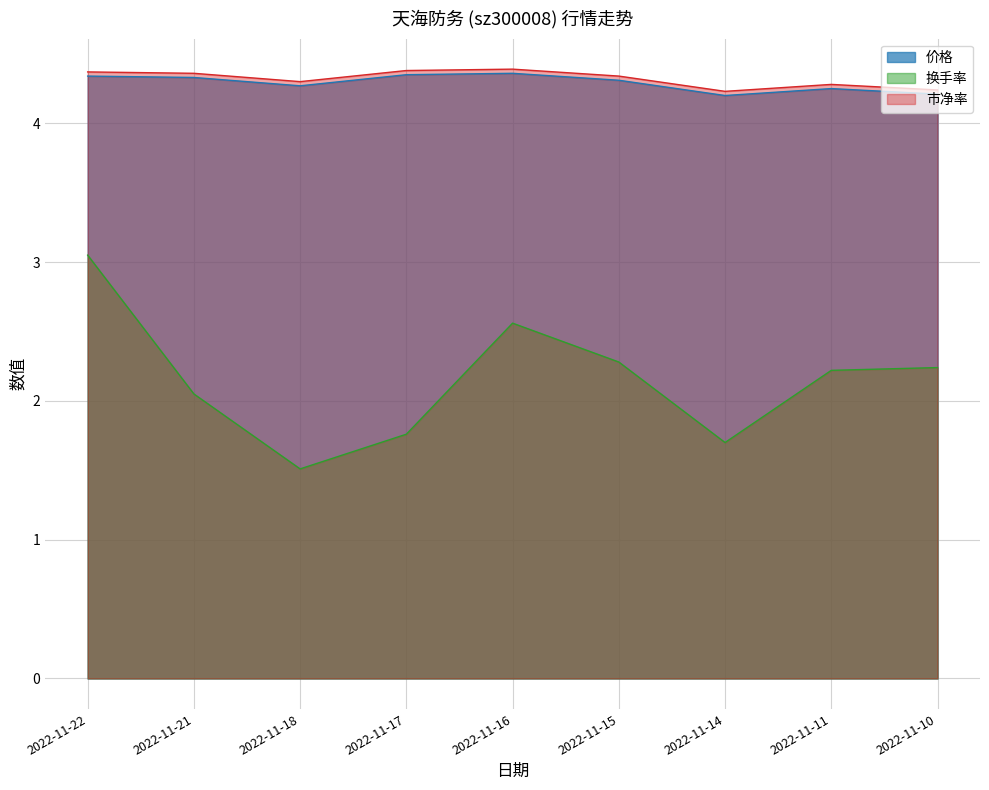

In 市净率, how many points are lower than both neighbors (excluding endpoints)?

2